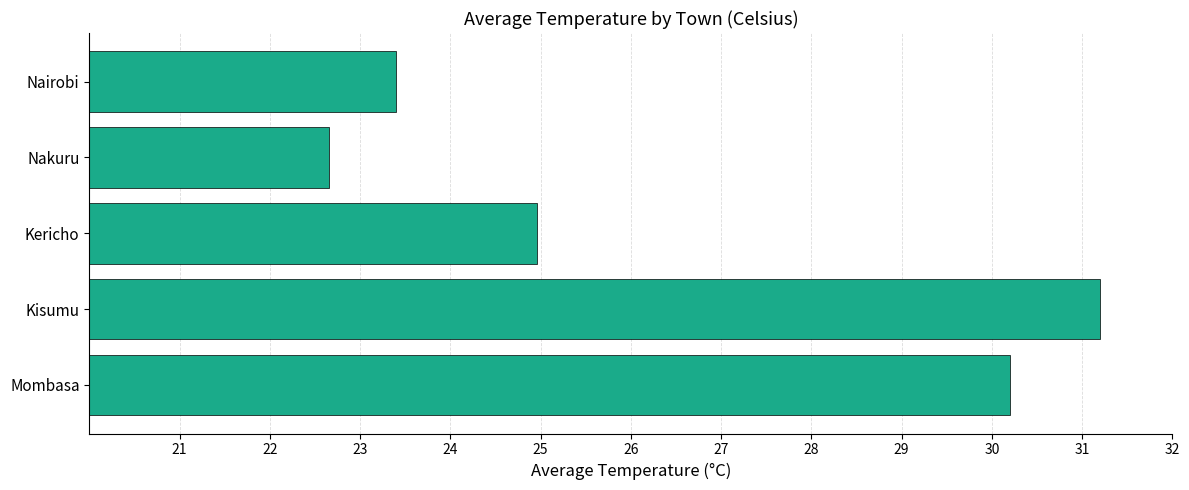

List the labels in order of value, largest first.

Kisumu, Mombasa, Kericho, Nairobi, Nakuru